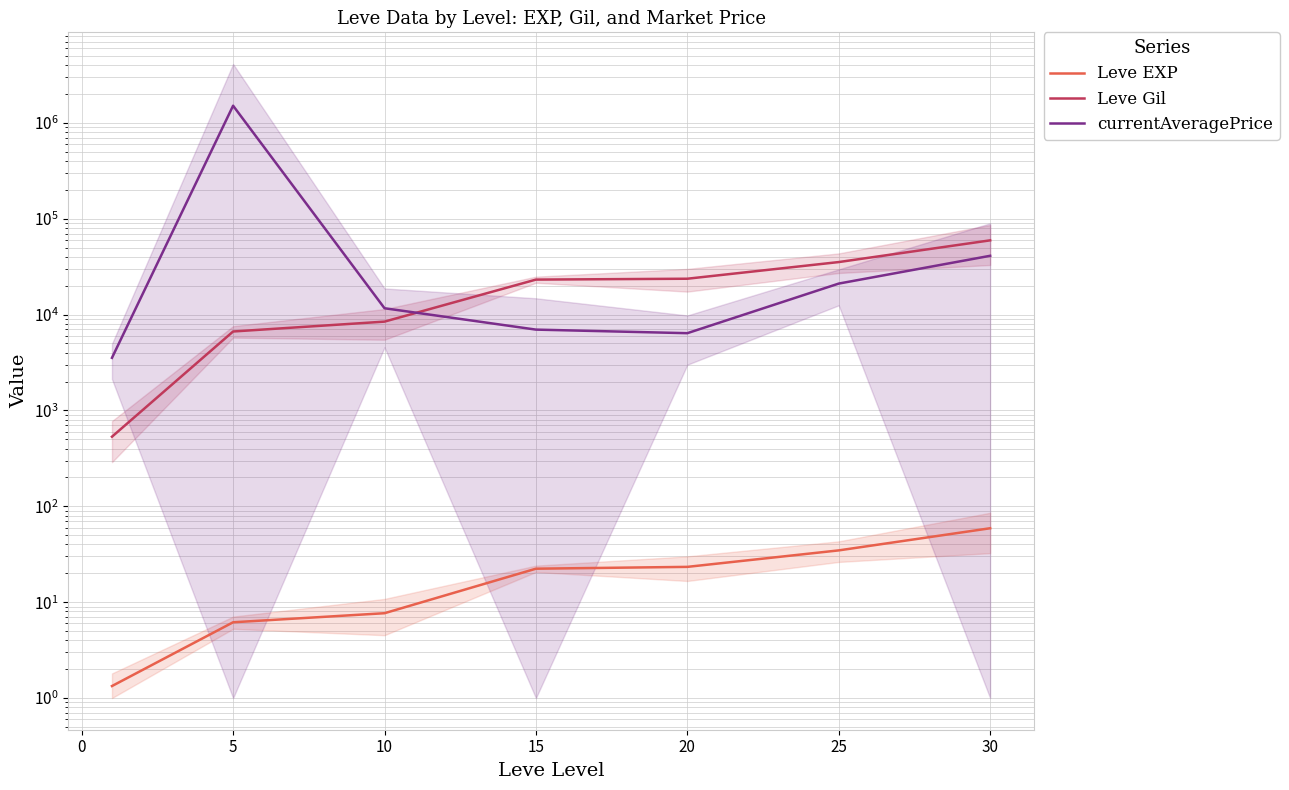

What are all the series names shown in the legend?

Leve EXP, Leve Gil, currentAveragePrice